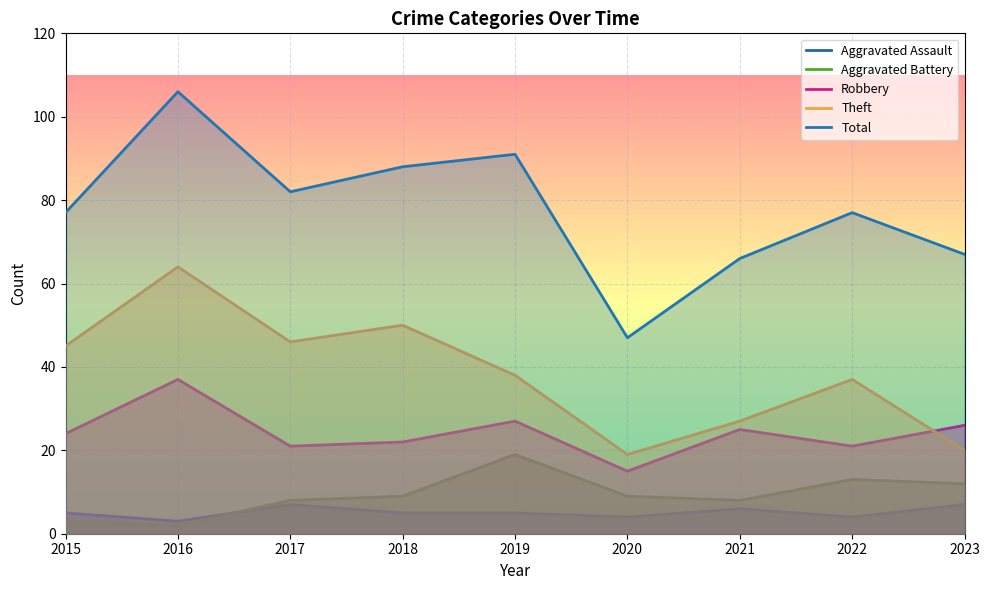

True or false: Total and Theft cross at least once.

False